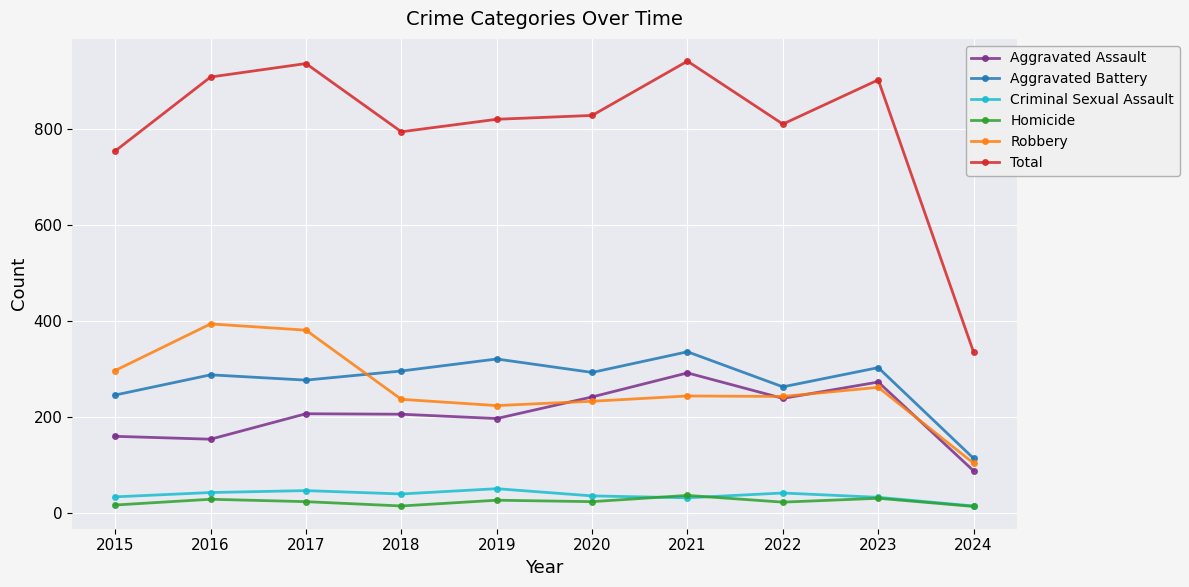

Which series has the largest total across all categories?

Total